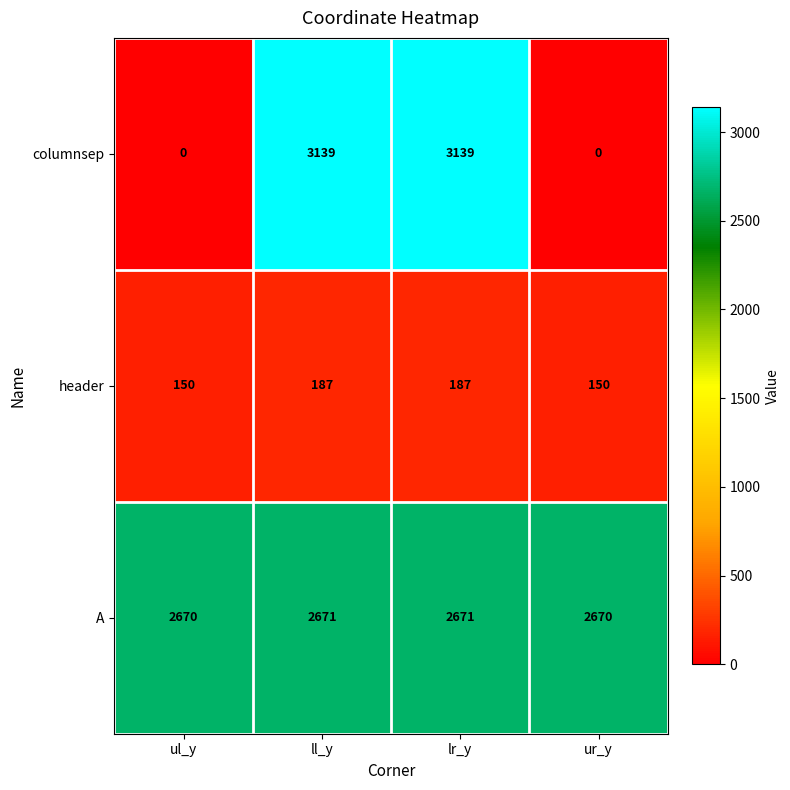

Rank the series by their maximum value, from lowest to highest.

header, A, columnsep